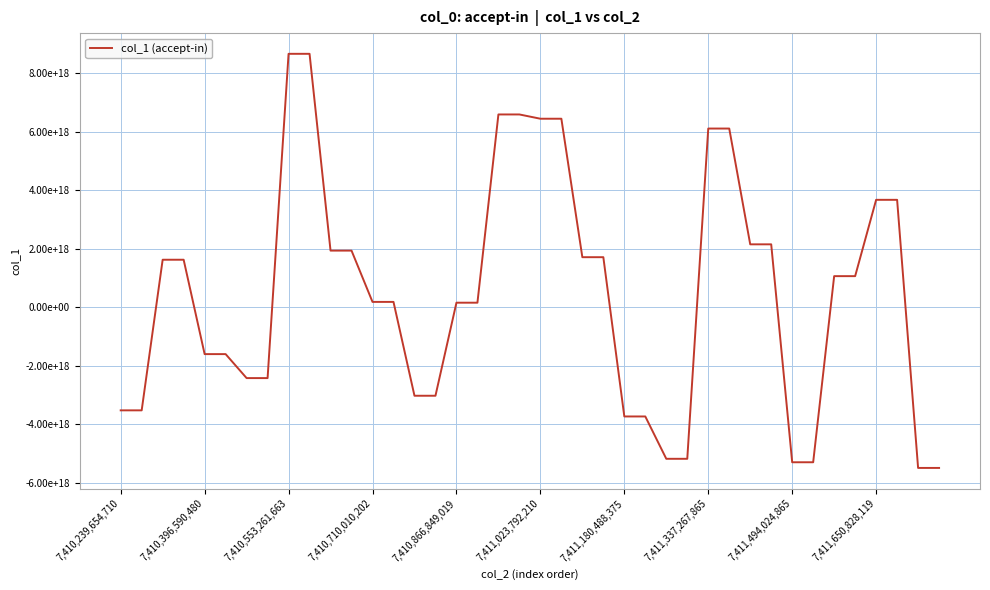

What is the smallest value displayed?

-5487483499500150784